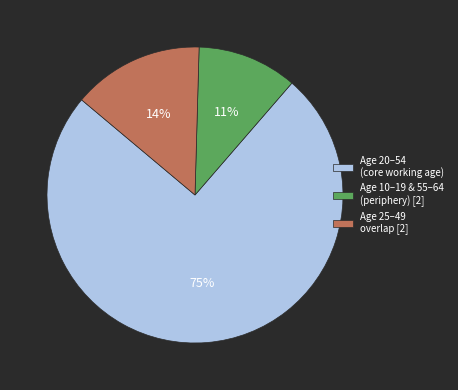

Is there a majority slice in this chart?

Yes